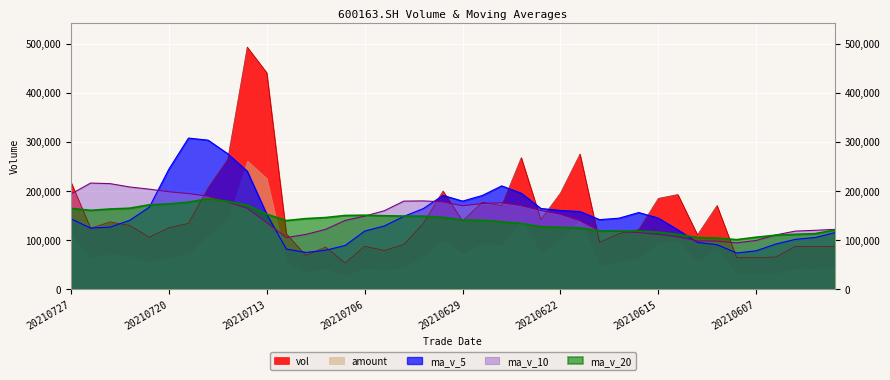

What is the total value across all series at 20210610?

407317.9